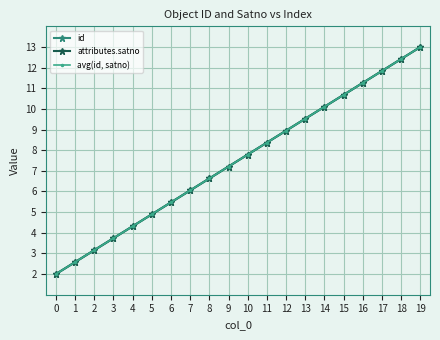

Does the chart have visible grid lines?

Yes